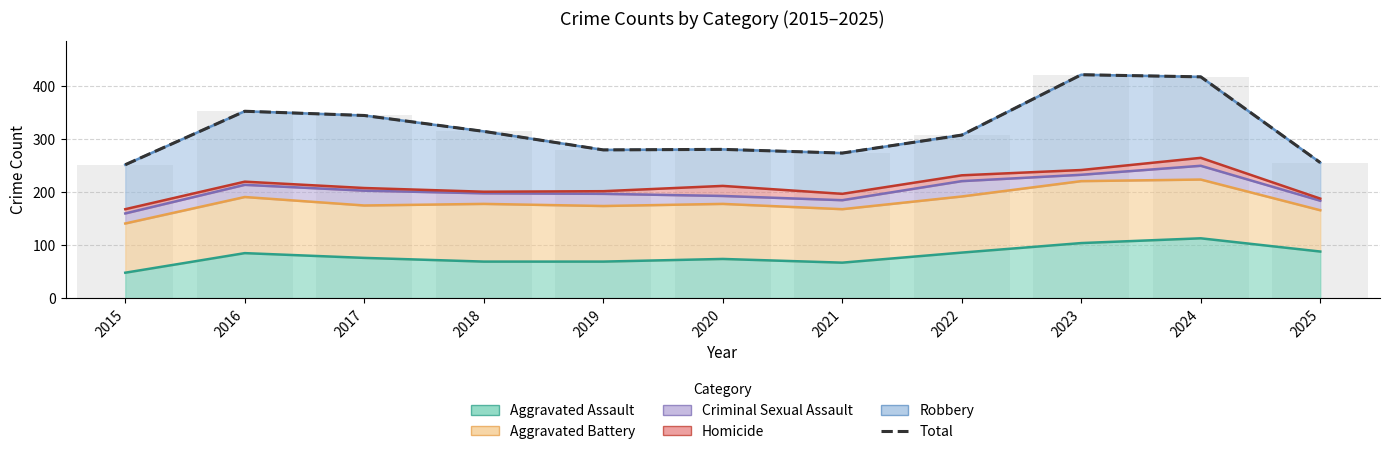

What is the sum of all values?

3504